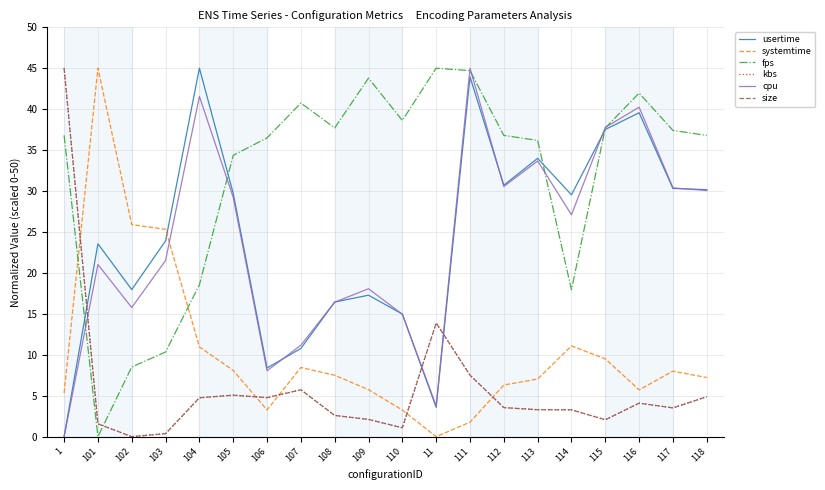

How many positive values does the cpu series have?

19